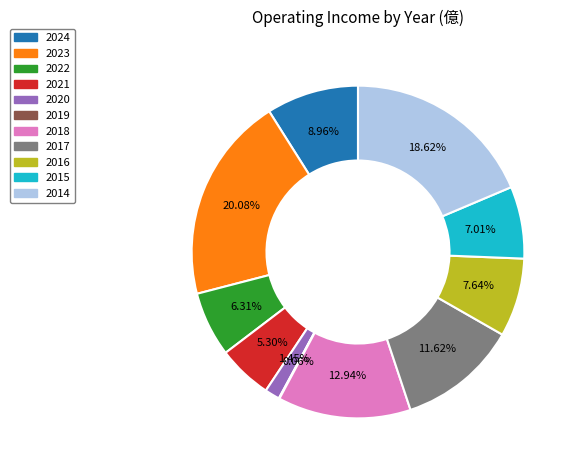

Does 2021 account for over 50% of the chart?

No